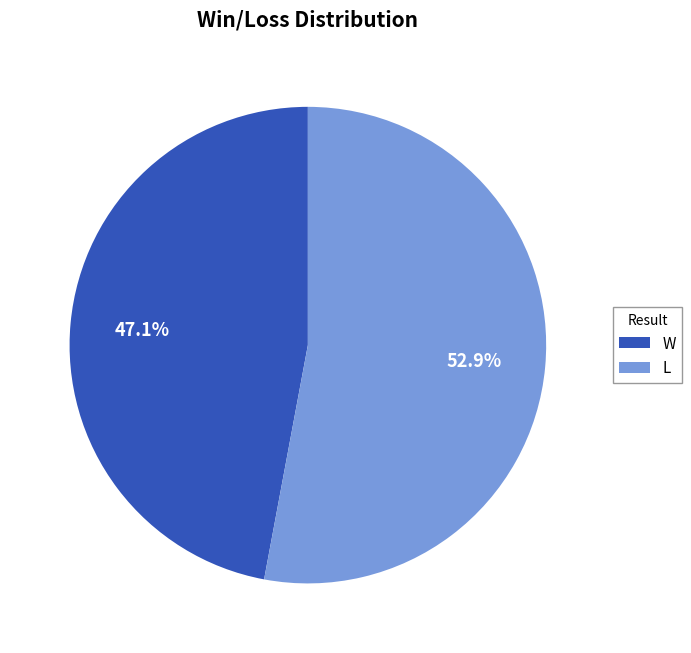

How many segments does this pie chart have?

2